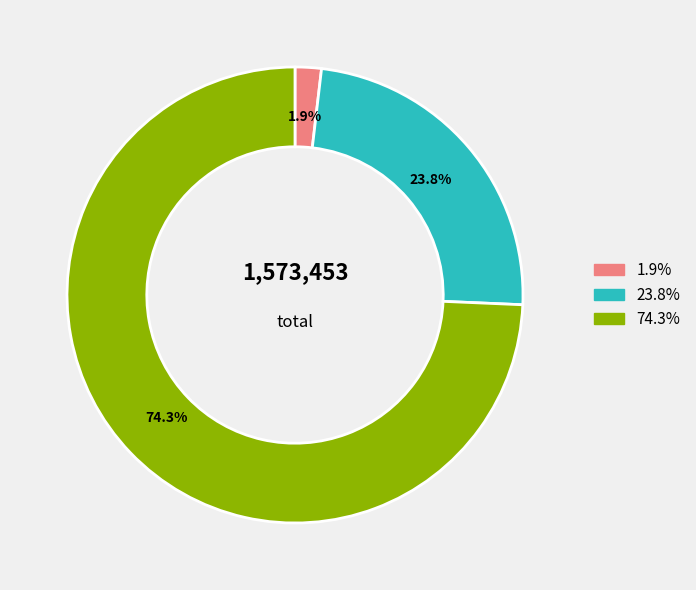

Count the number of slices in the pie.

3